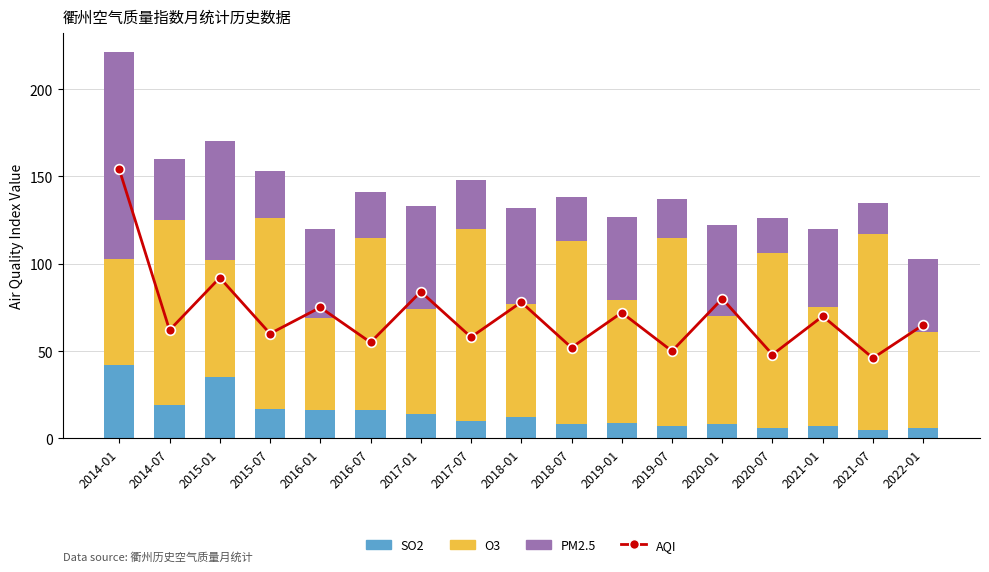

Between 2014-01 and 2019-01, which series saw the biggest shift?

AQI